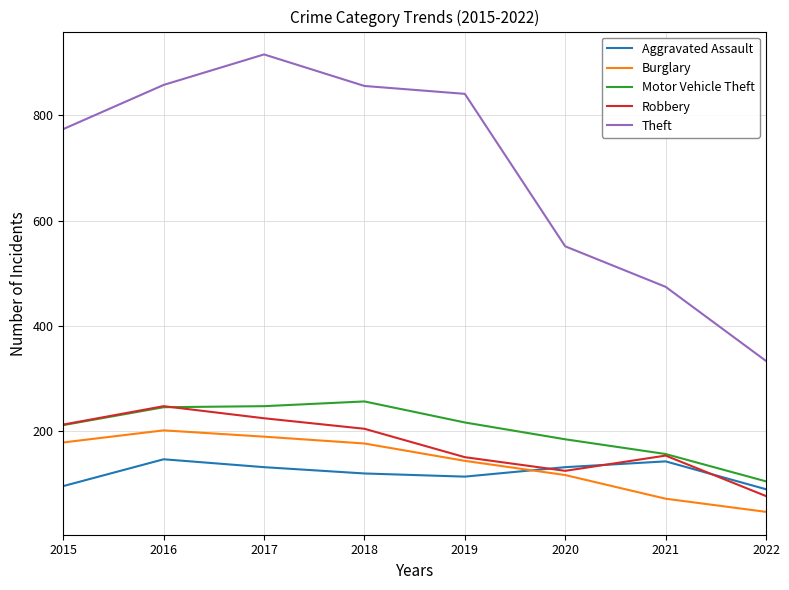

What is the sum of the Aggravated Assault values at 2020 and 2017?

262